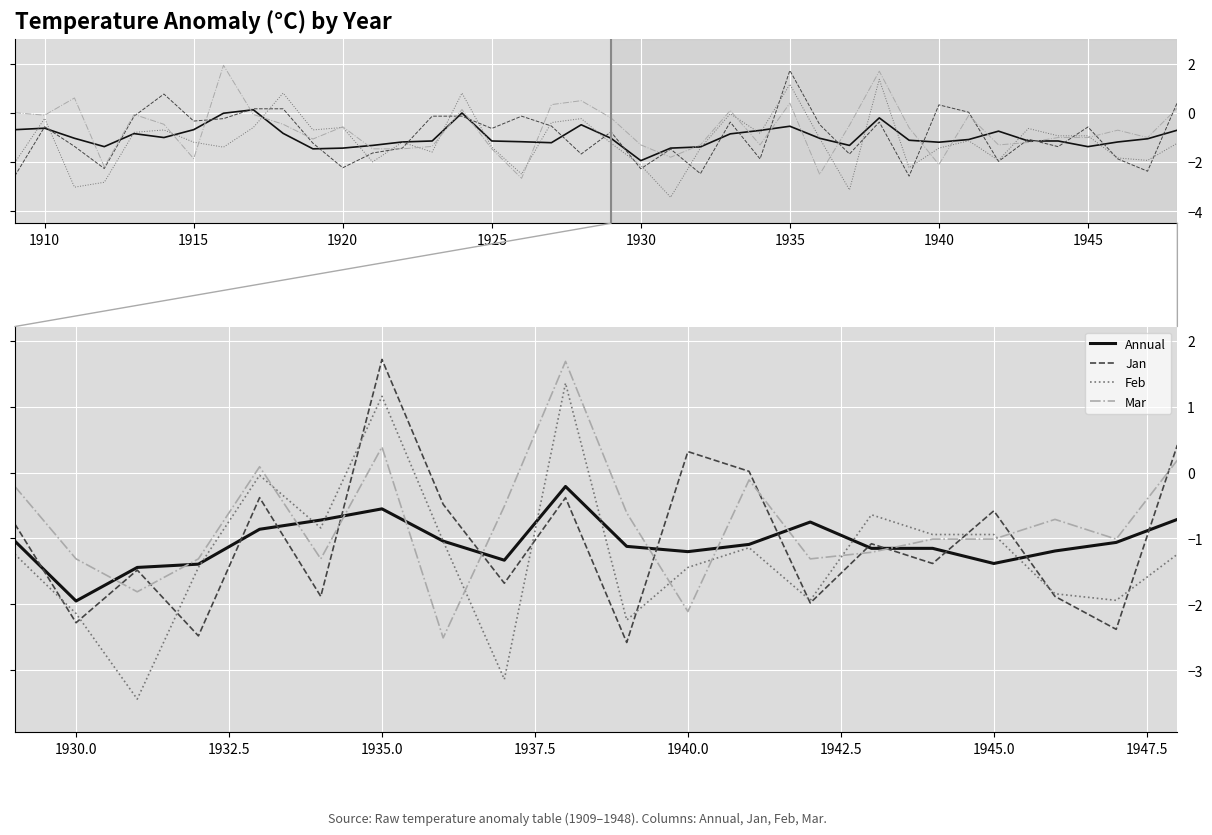

True or false: Mar has more than 0 points higher than both neighbors.

True